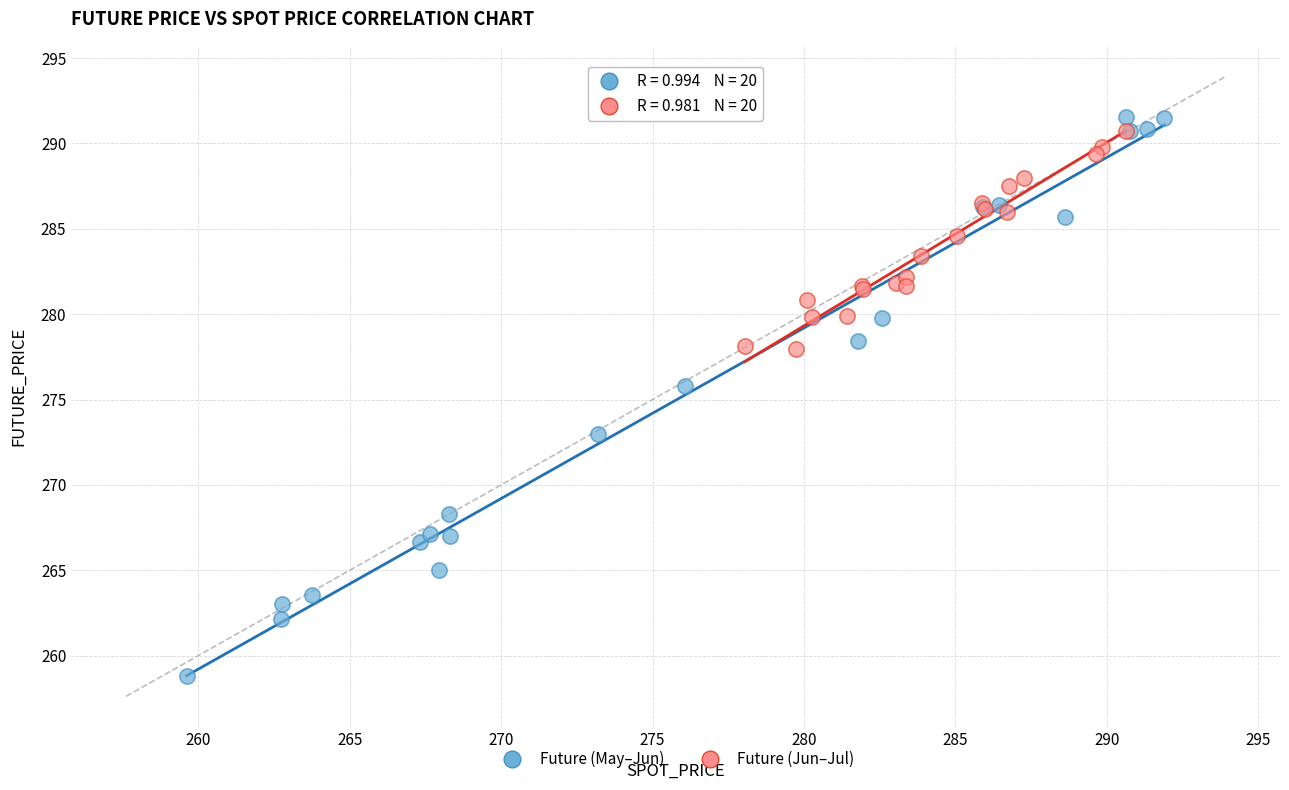

Which series reaches the minimum Y coordinate?

Future (May–Jun)